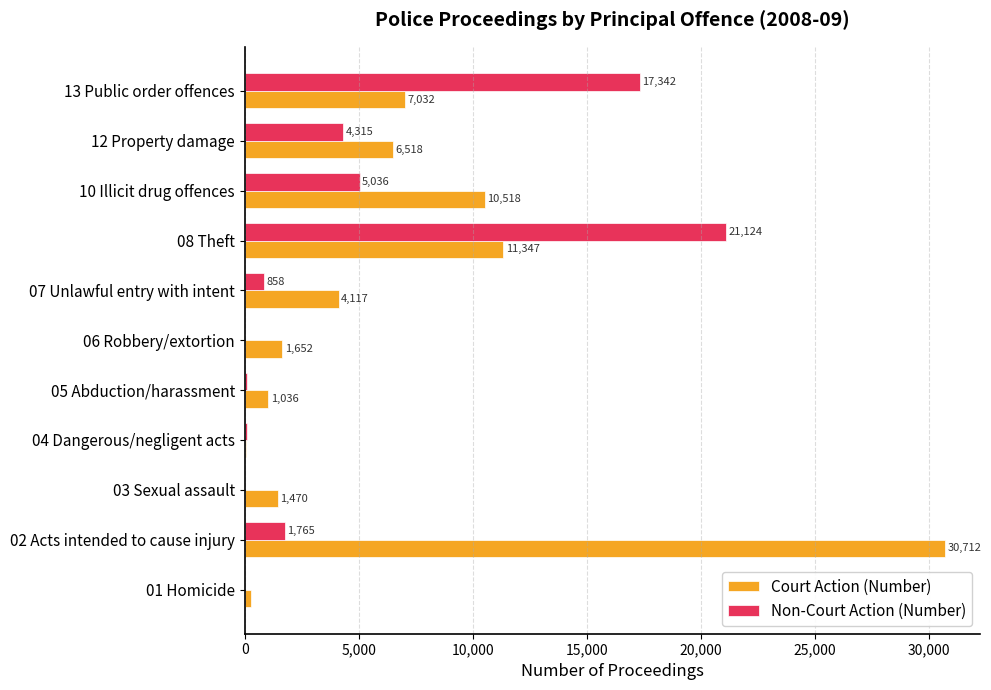

At which label is Non-Court Action (Number) closest to 10562?

10 Illicit drug offences